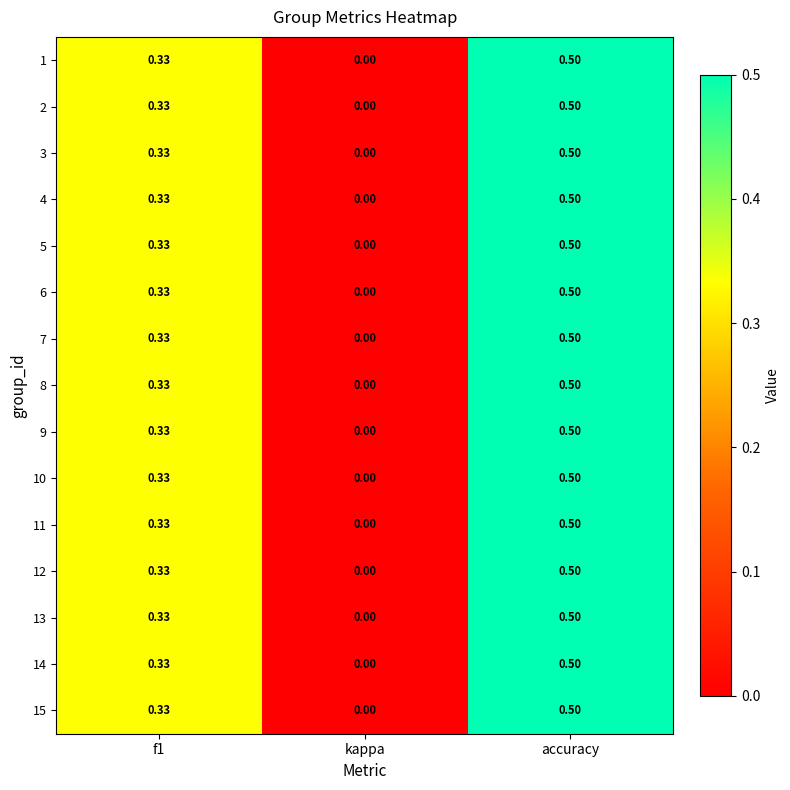

At which category is the sum across all series the highest?

accuracy